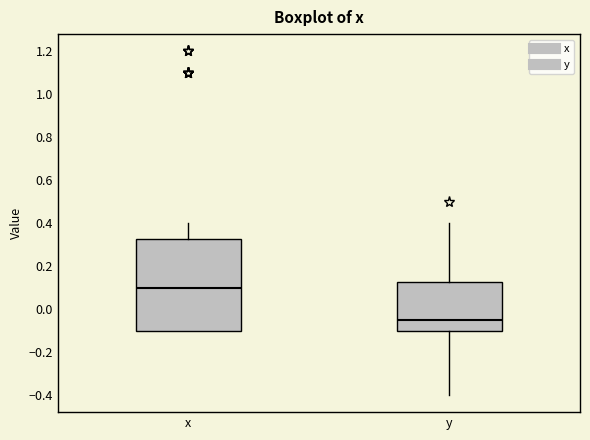

Which box is the tallest, from its lower edge to its upper edge?

x